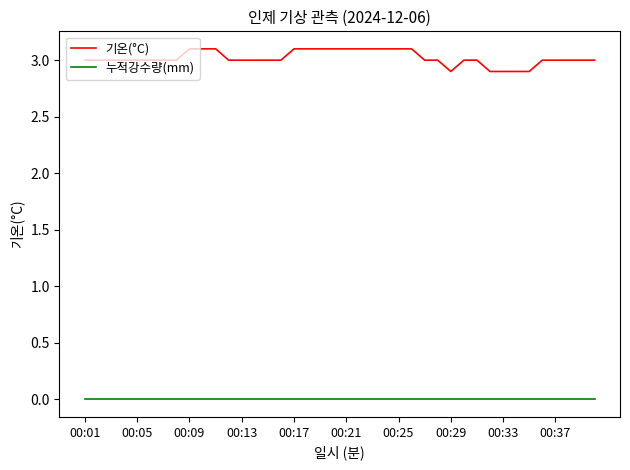

Which series has the largest range (max minus min)?

기온(°C)